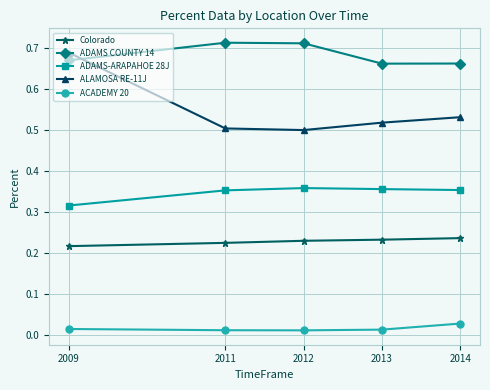

The value of Colorado at 2014 is 0.4. True or false?

False